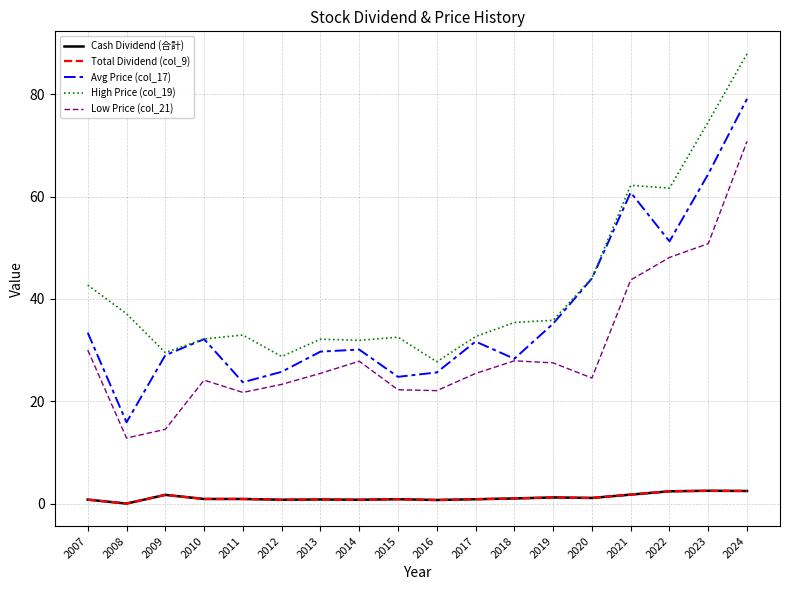

Does the chart display data point markers on the line(s)?

No